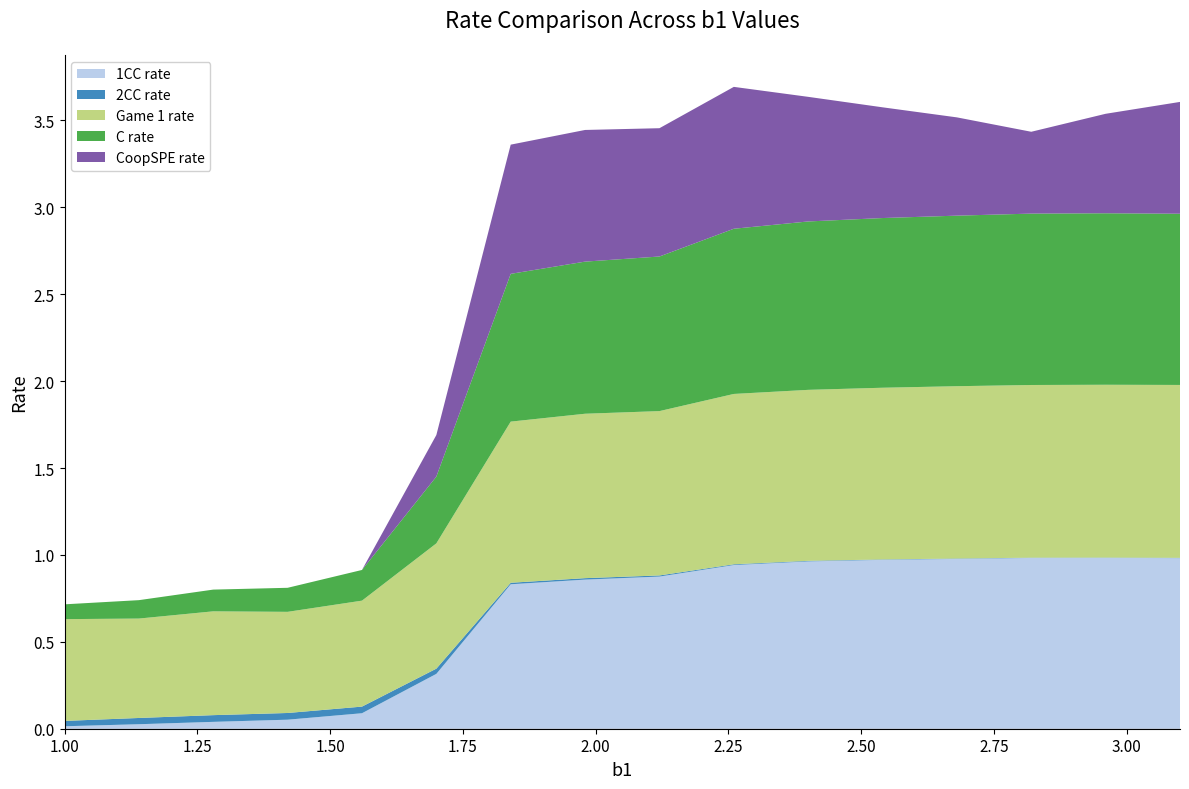

Reading left to right, transcribe all the data shown in this chart.

1CC rate: 0=0.0	1=0.0	2=0.0	3=0.1	4=0.1	5=0.3	6=0.8	7=0.9	8=0.9	9=0.9	10=1.0	11=1.0	12=1.0	13=1.0	14=1.0	15=1.0
2CC rate: 0=0.0	1=0.0	2=0.0	3=0.0	4=0.0	5=0.0	6=0.0	7=0.0	8=0.0	9=0.0	10=0.0	11=0.0	12=0.0	13=0.0	14=0.0	15=0.0
Game 1 rate: 0=0.6	1=0.6	2=0.6	3=0.6	4=0.6	5=0.7	6=0.9	7=0.9	8=0.9	9=1.0	10=1.0	11=1.0	12=1.0	13=1.0	14=1.0	15=1.0
C rate: 0=0.1	1=0.1	2=0.1	3=0.1	4=0.2	5=0.4	6=0.9	7=0.9	8=0.9	9=1.0	10=1.0	11=1.0	12=1.0	13=1.0	14=1.0	15=1.0
CoopSPE rate: 0=0.0	1=0.0	2=0.0	3=0.0	4=0.0	5=0.2	6=0.7	7=0.8	8=0.7	9=0.8	10=0.7	11=0.6	12=0.6	13=0.5	14=0.6	15=0.6